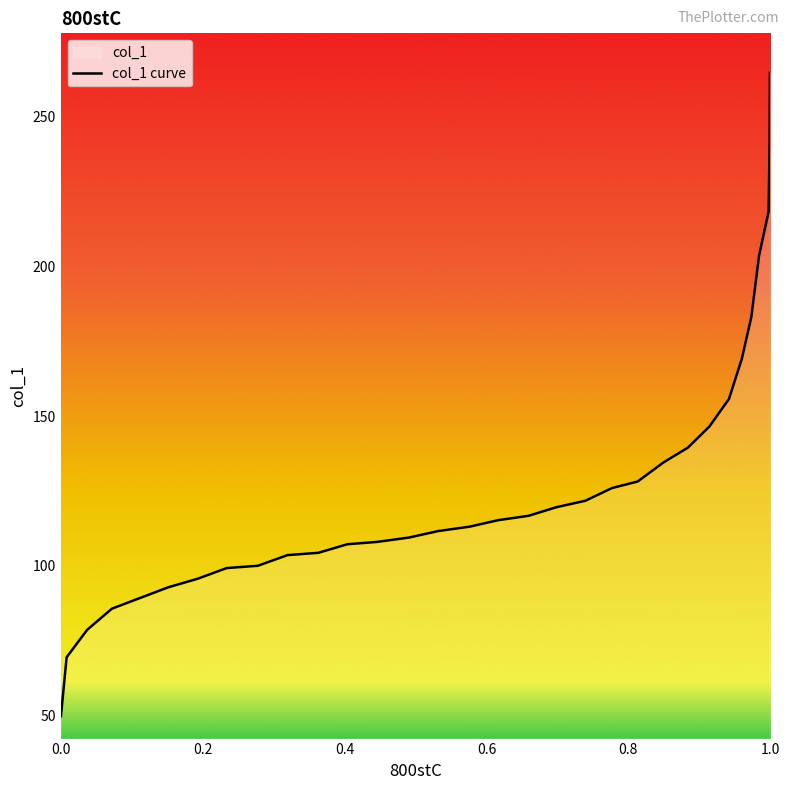

What is the difference between the maximum and minimum values?

214.7